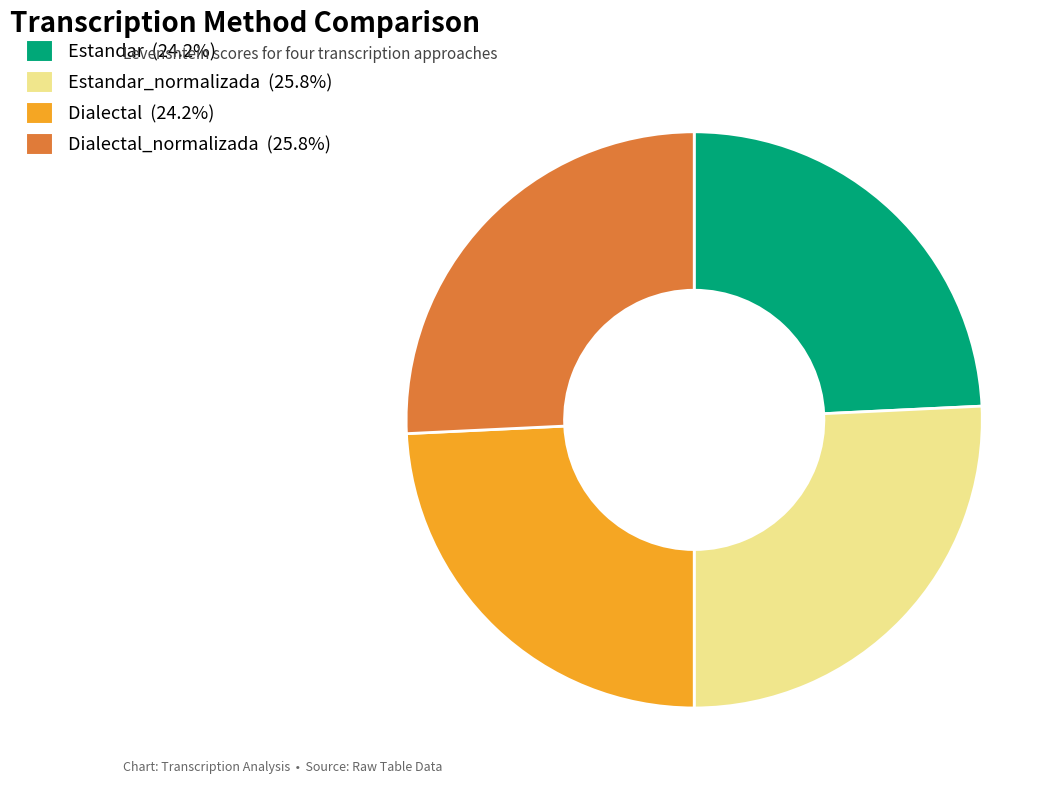

Does any single category account for the majority?

No